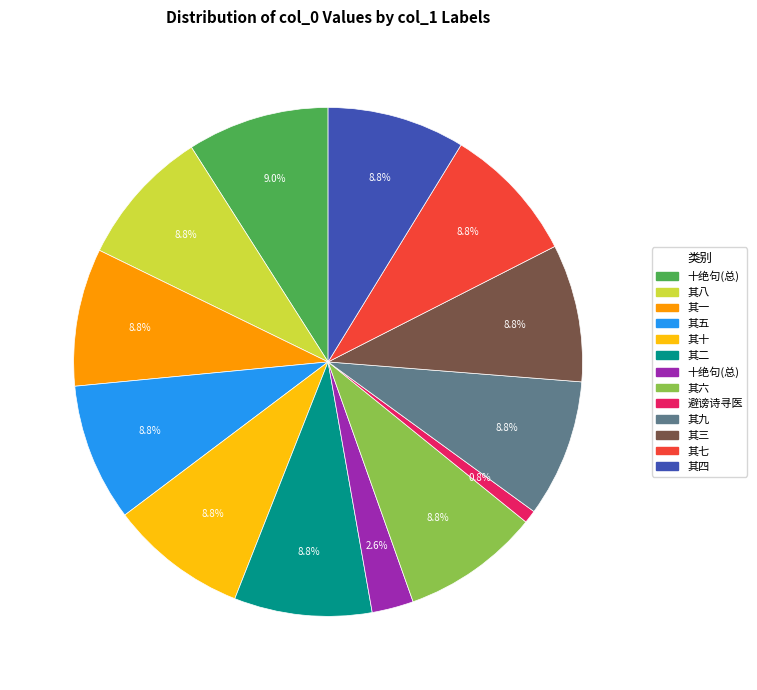

To the nearest percent, what is the difference between the largest and smallest slice percentages?

8%